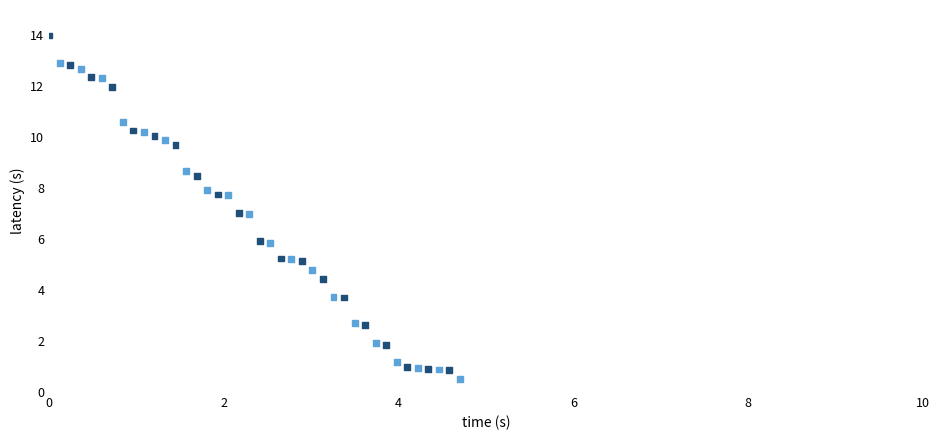

What is the range of X values (max minus min)?

4.7